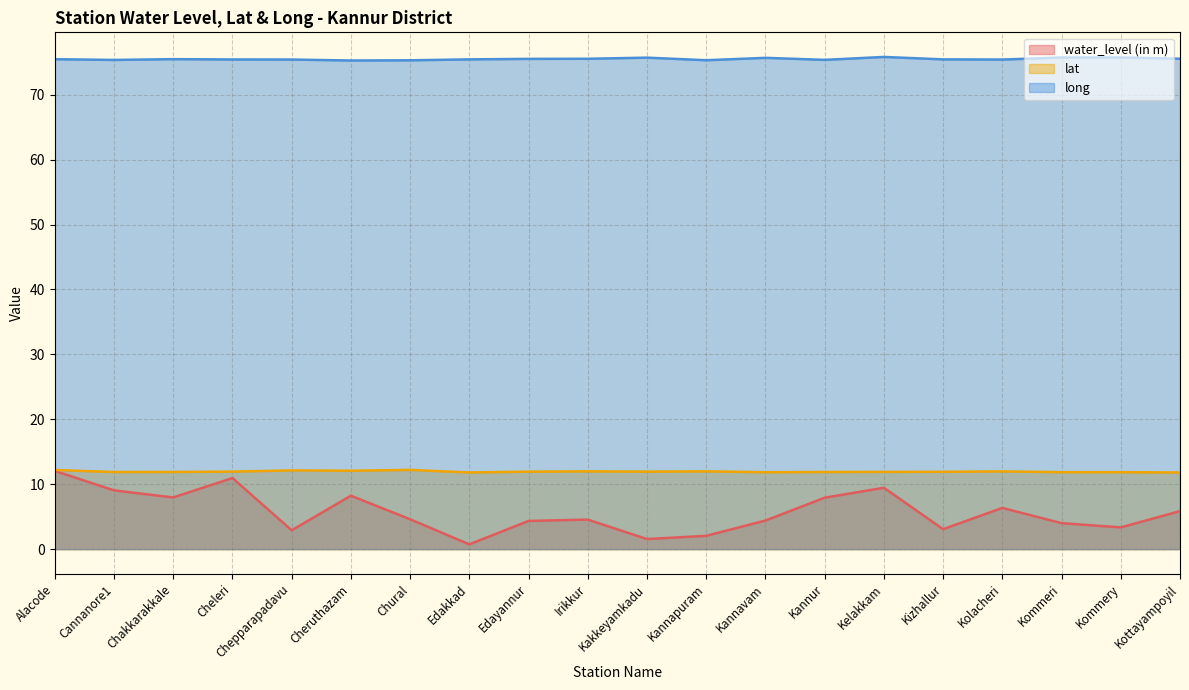

What is the label of the 4th point from the left?

Cheleri